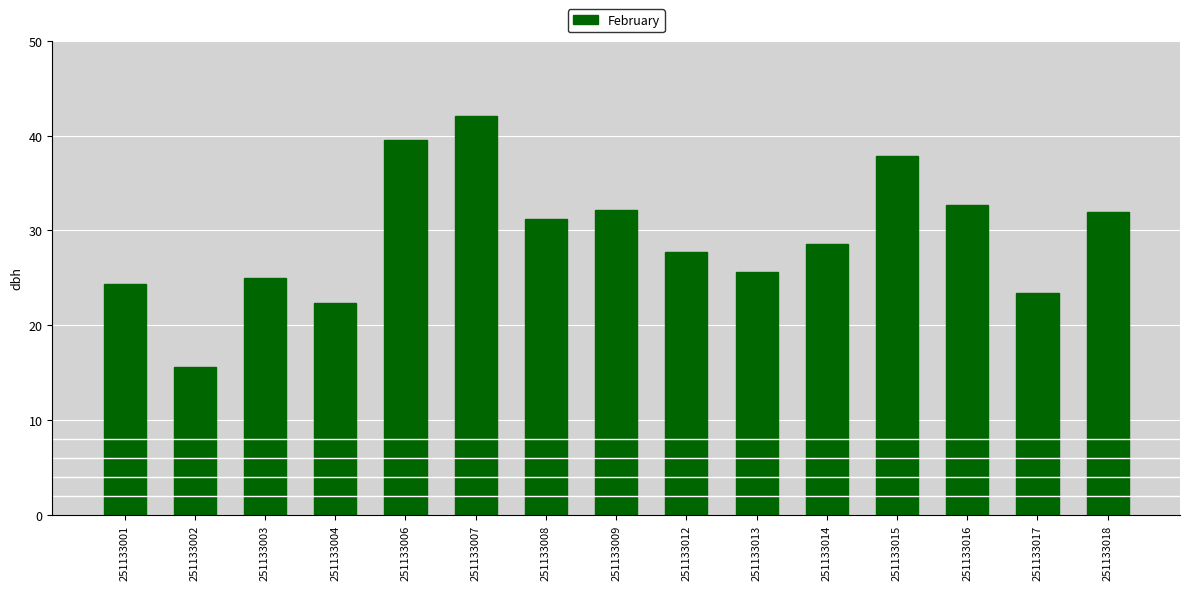

How many values are below 28?

7